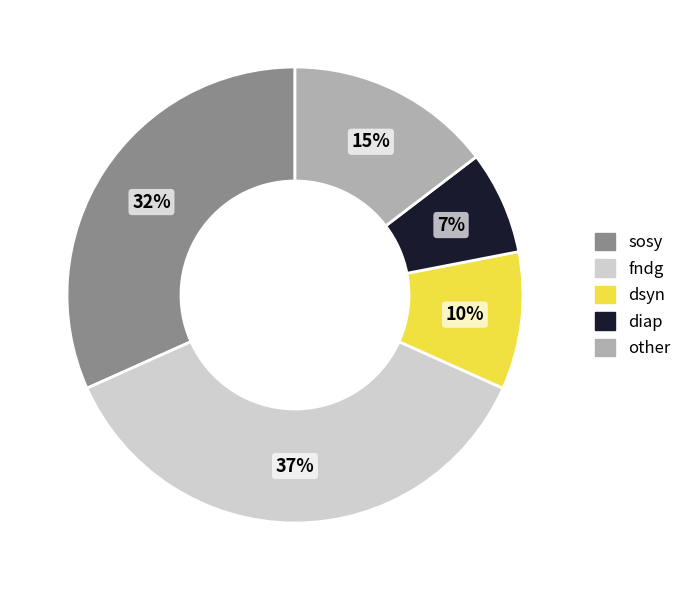

How many segments does this pie chart have?

5